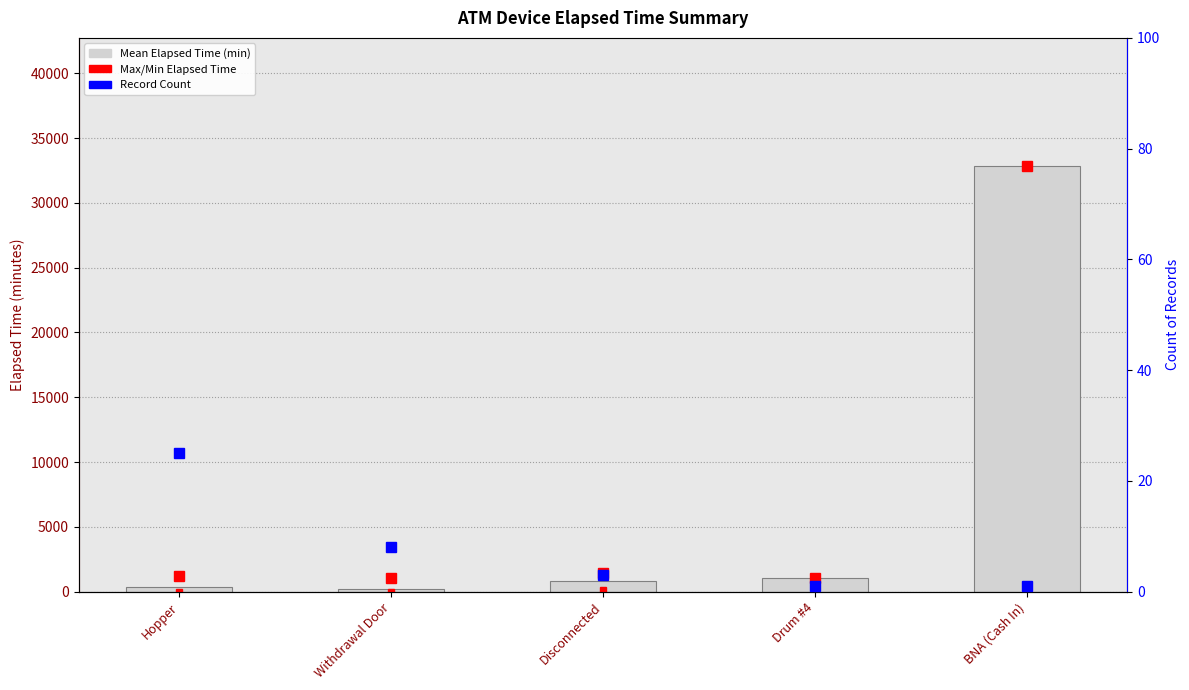

True or false: the data shows 230.6 at Withdrawal Door.

True